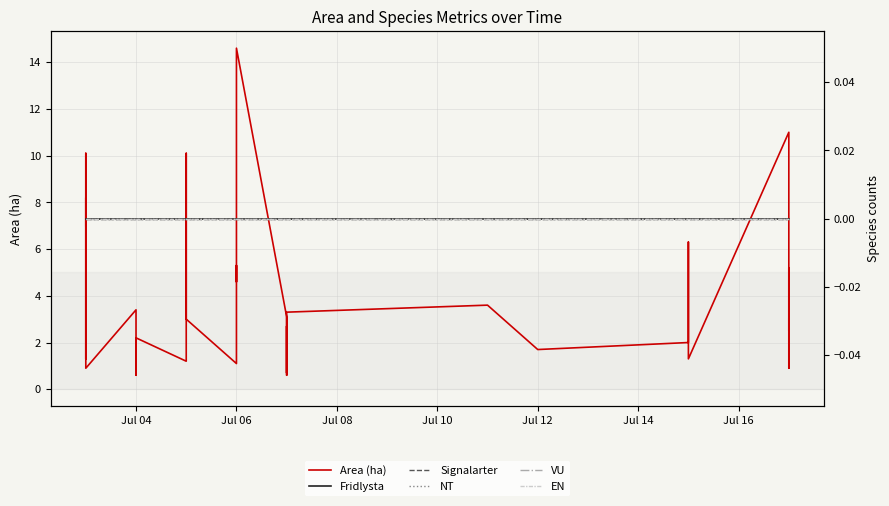

True or false: Signalarter and NT cross at least once.

False